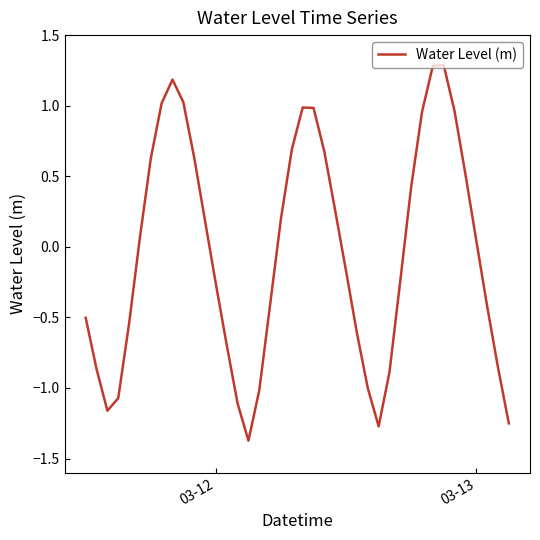

What is the maximum value shown in the chart?

1.3